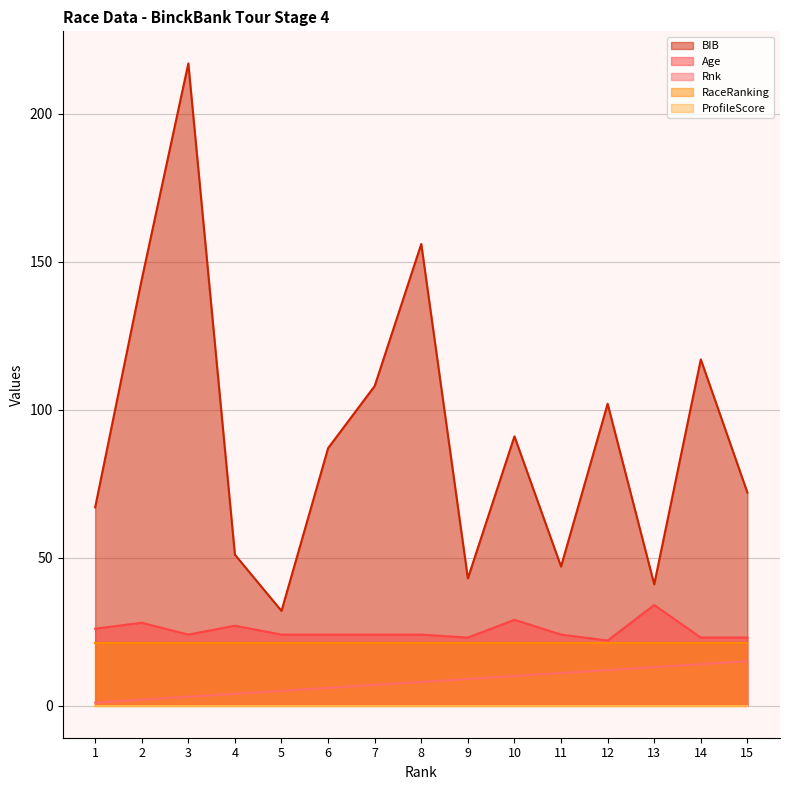

What is the difference between the BIB values at 5 and 7?

76